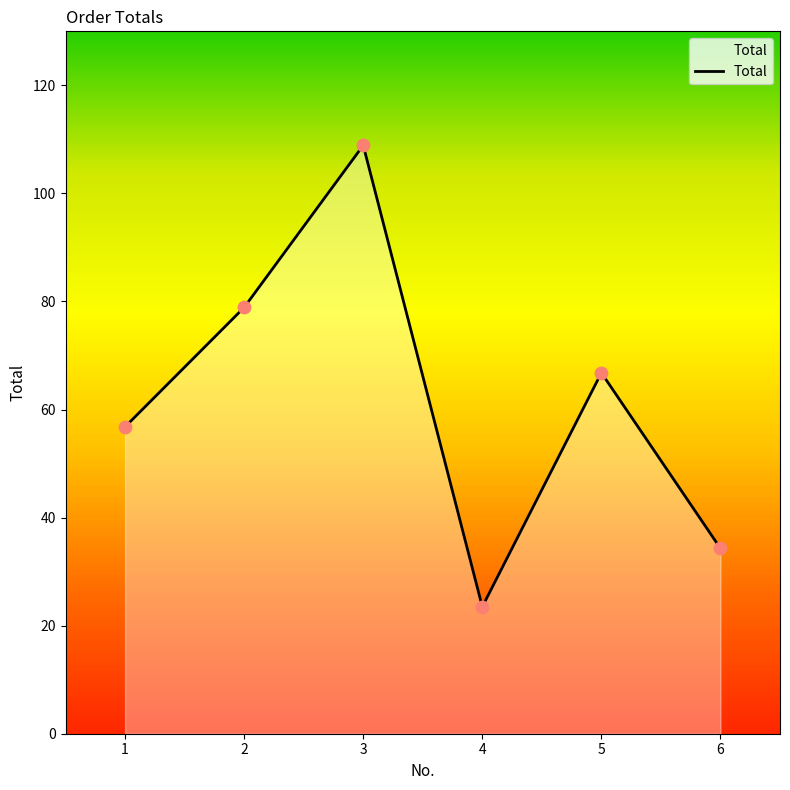

What is the change in value from 3 to 5?

-42.1